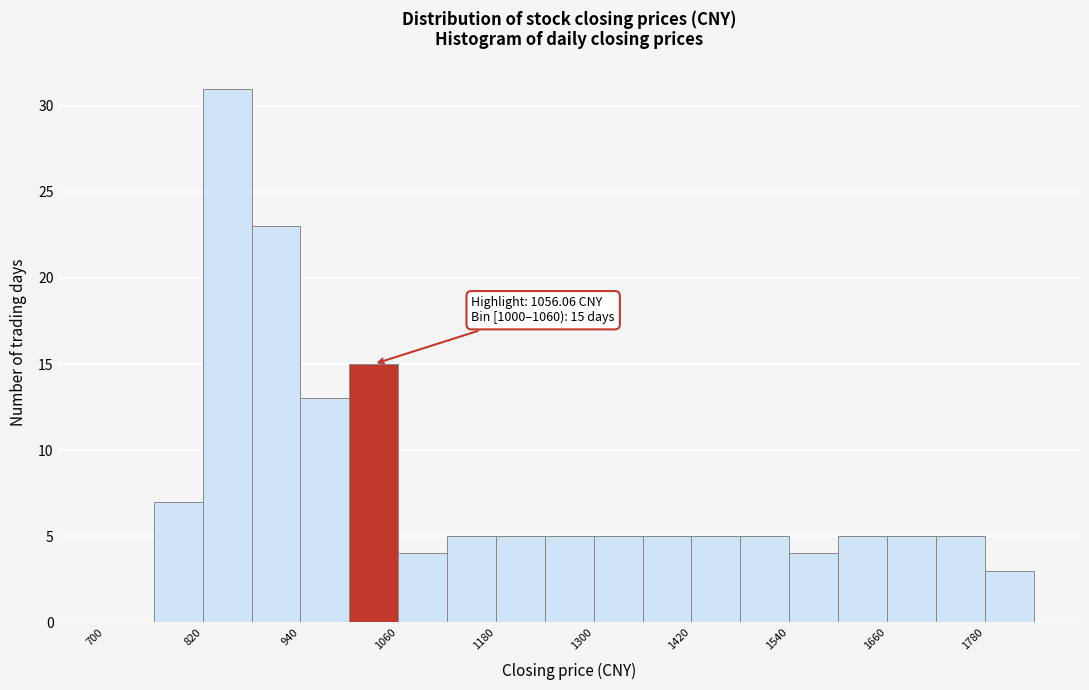

Read against the x-axis, roughly where is the centre of the tallest bar?

860